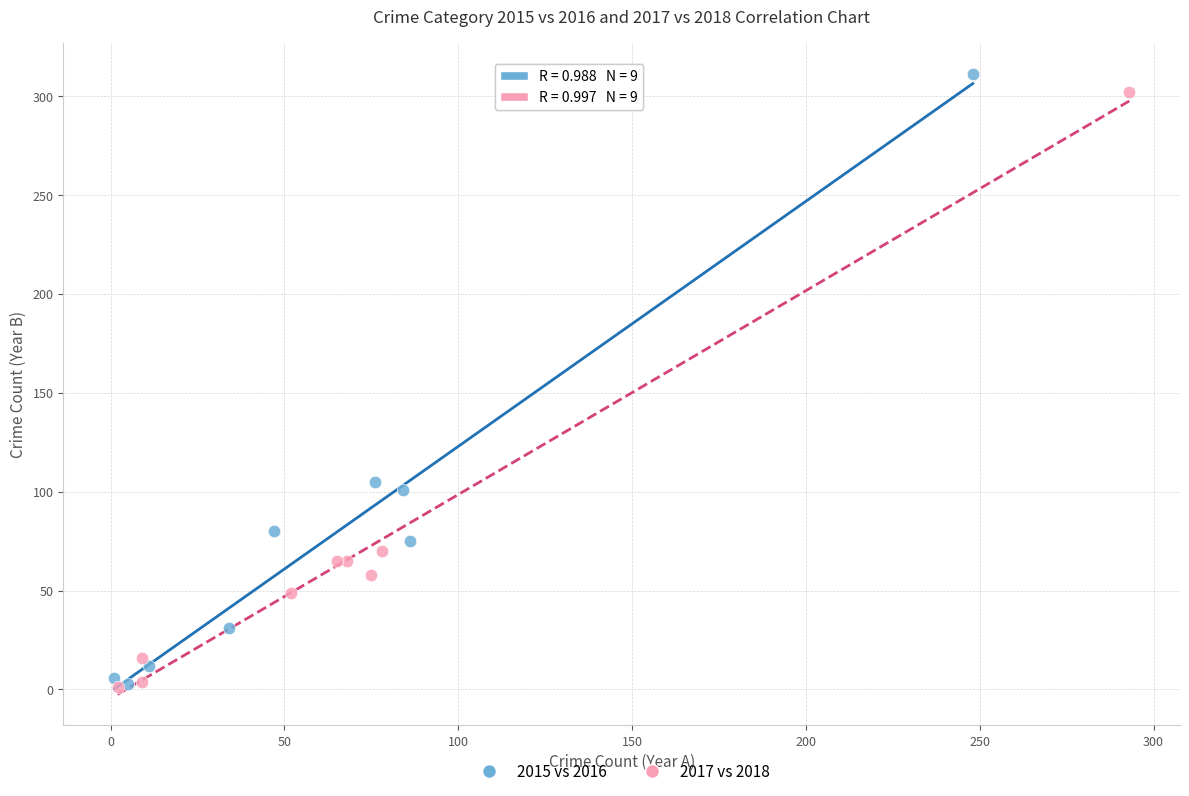

What are all the series names shown in the legend?

2015 vs 2016, 2017 vs 2018